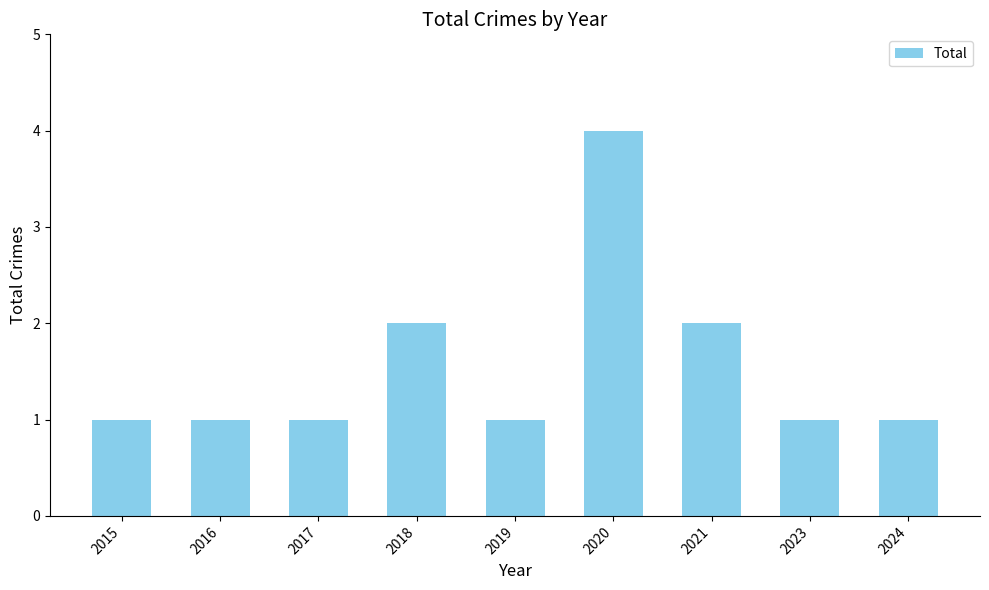

What is the ratio of the value at 2020 to the value at 2021?

2.0